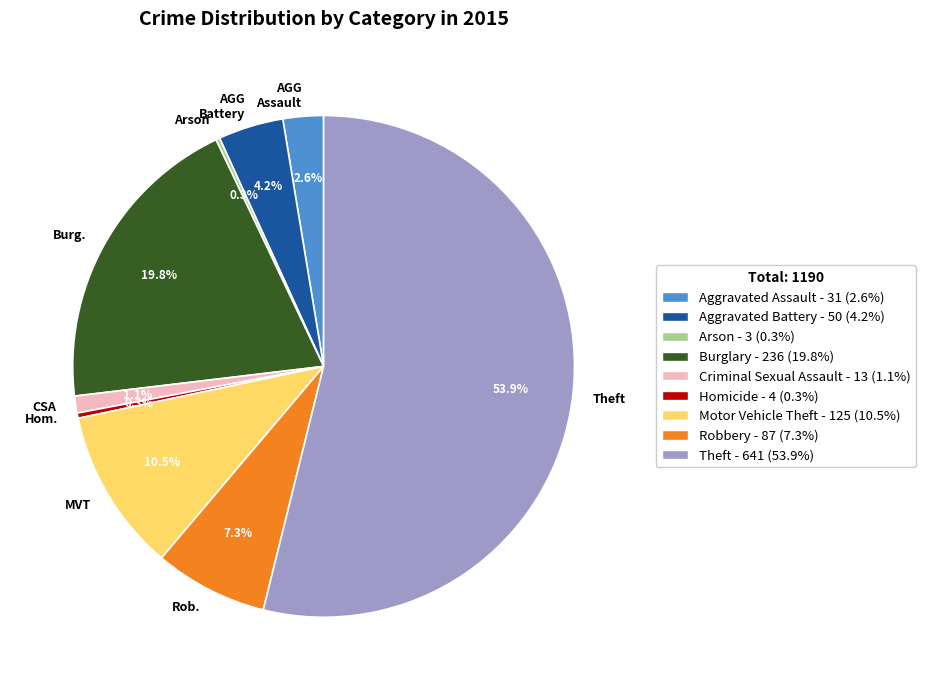

Which category has the biggest portion of the pie?

Theft